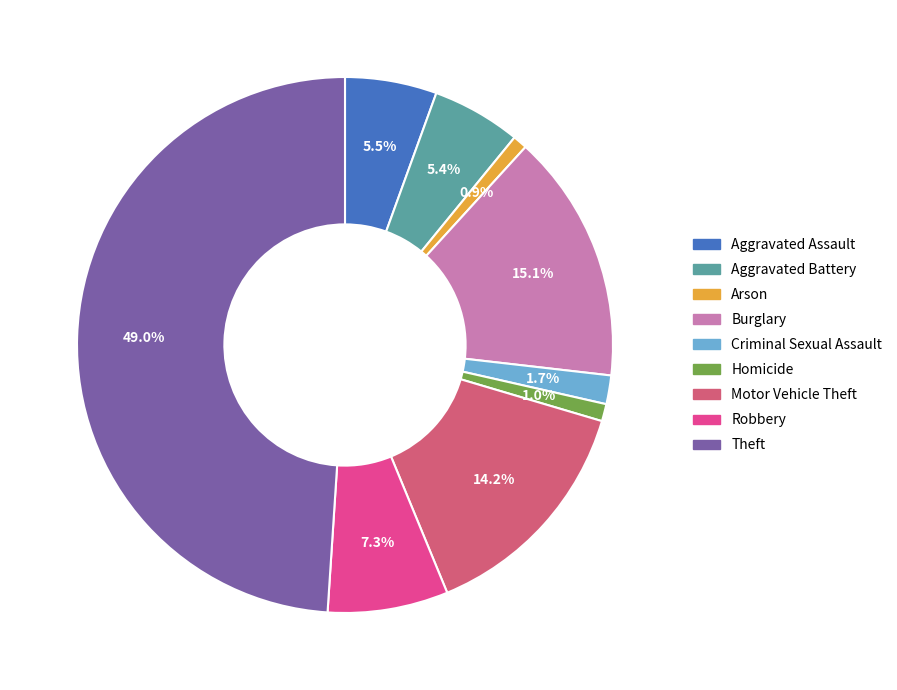

How many slices are in this pie chart?

9